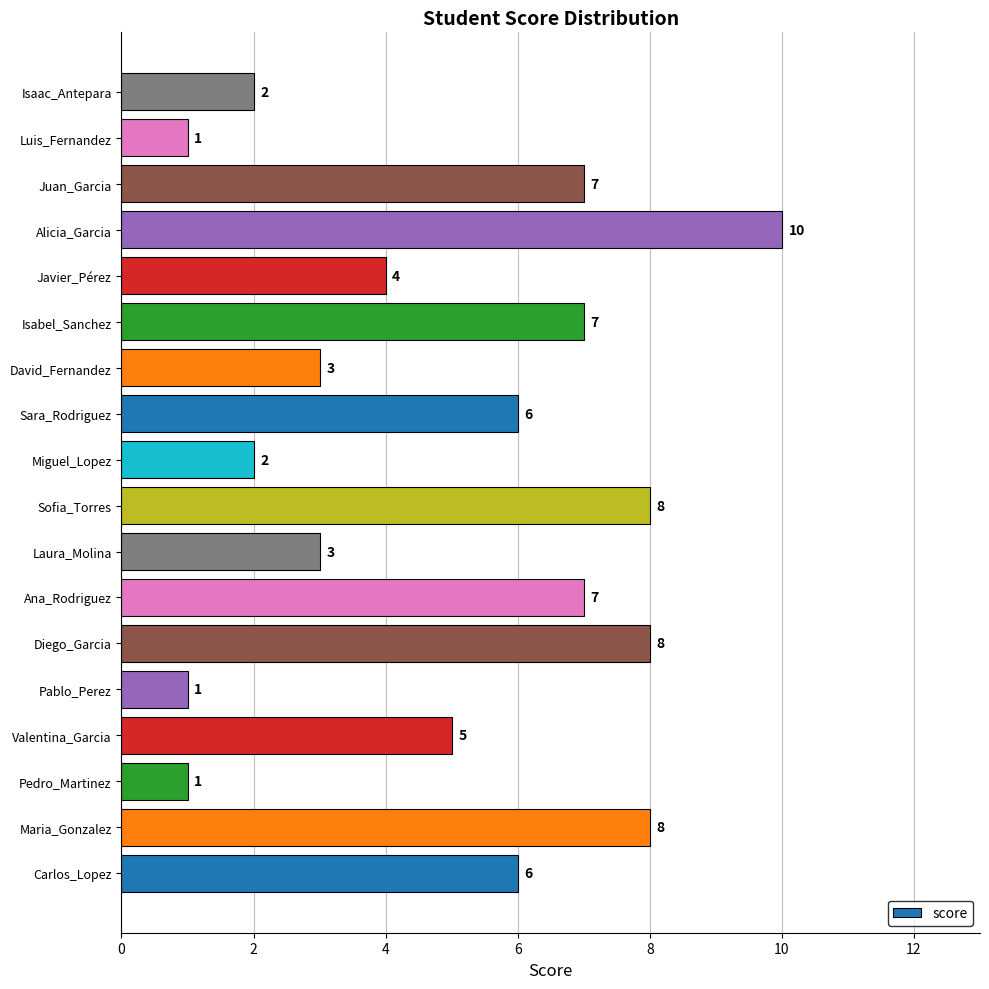

Reading top to bottom, list all the values displayed in this chart.

Isaac_Antepara=2	Luis_Fernandez=1	Juan_Garcia=7	Alicia_Garcia=10	Javier_Pérez=4	Isabel_Sanchez=7	David_Fernandez=3	Sara_Rodriguez=6	Miguel_Lopez=2	Sofia_Torres=8	Laura_Molina=3	Ana_Rodriguez=7	Diego_Garcia=8	Pablo_Perez=1	Valentina_Garcia=5	Pedro_Martinez=1	Maria_Gonzalez=8	Carlos_Lopez=6